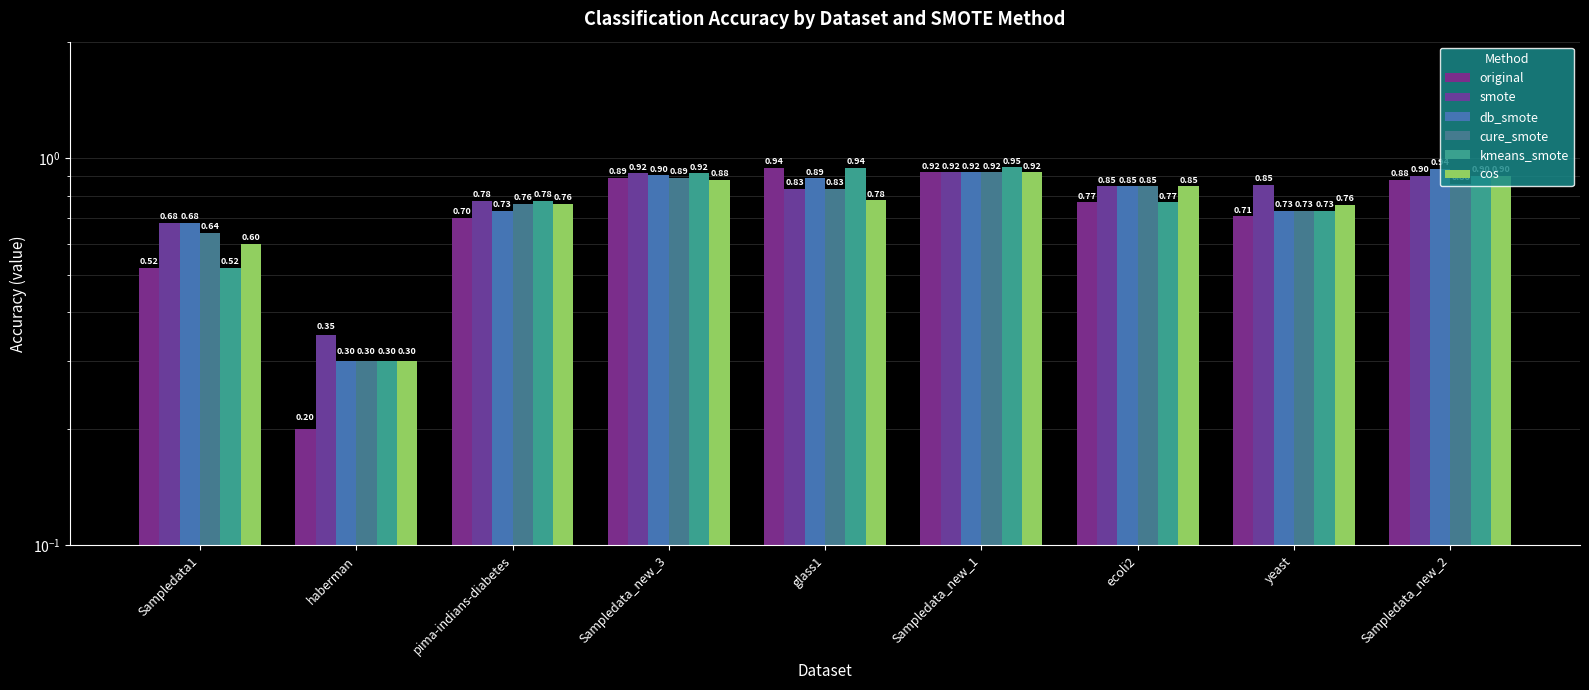

At which label does original reach its minimum?

haberman